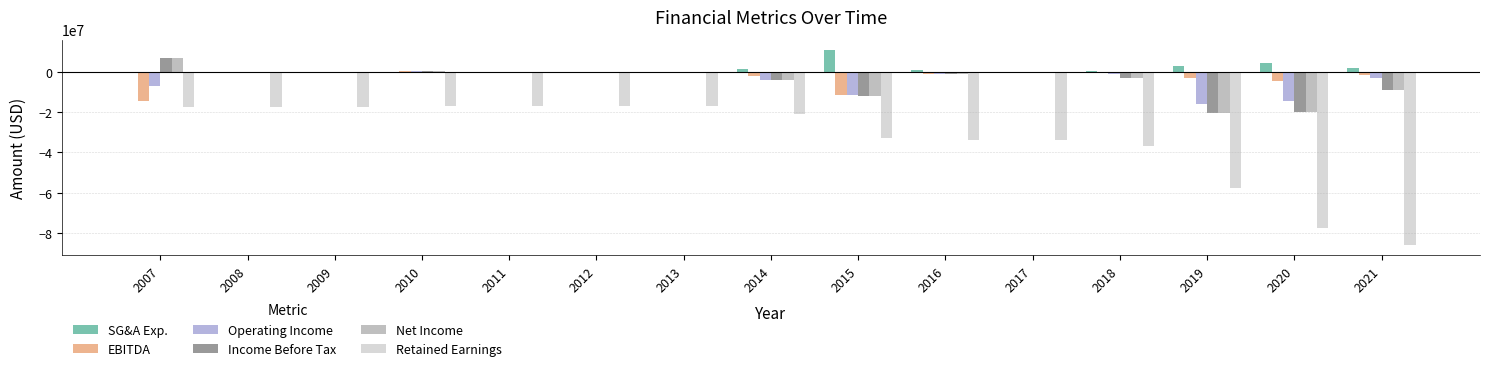

Which series has the largest total across all categories?

SG&A Exp.